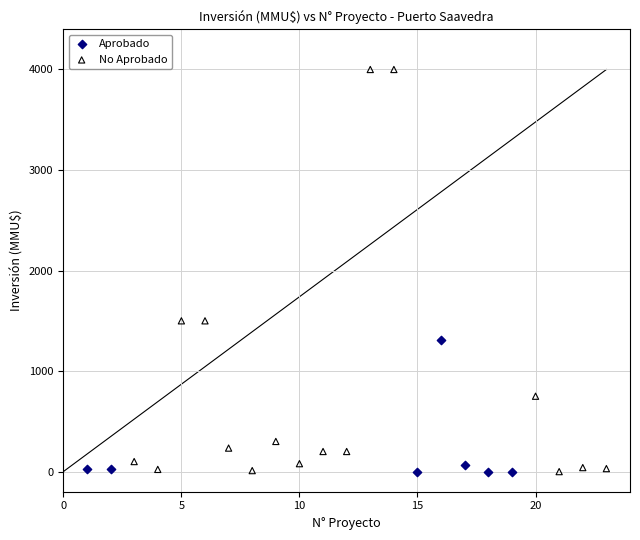

Which series contains the highest Y value?

No Aprobado